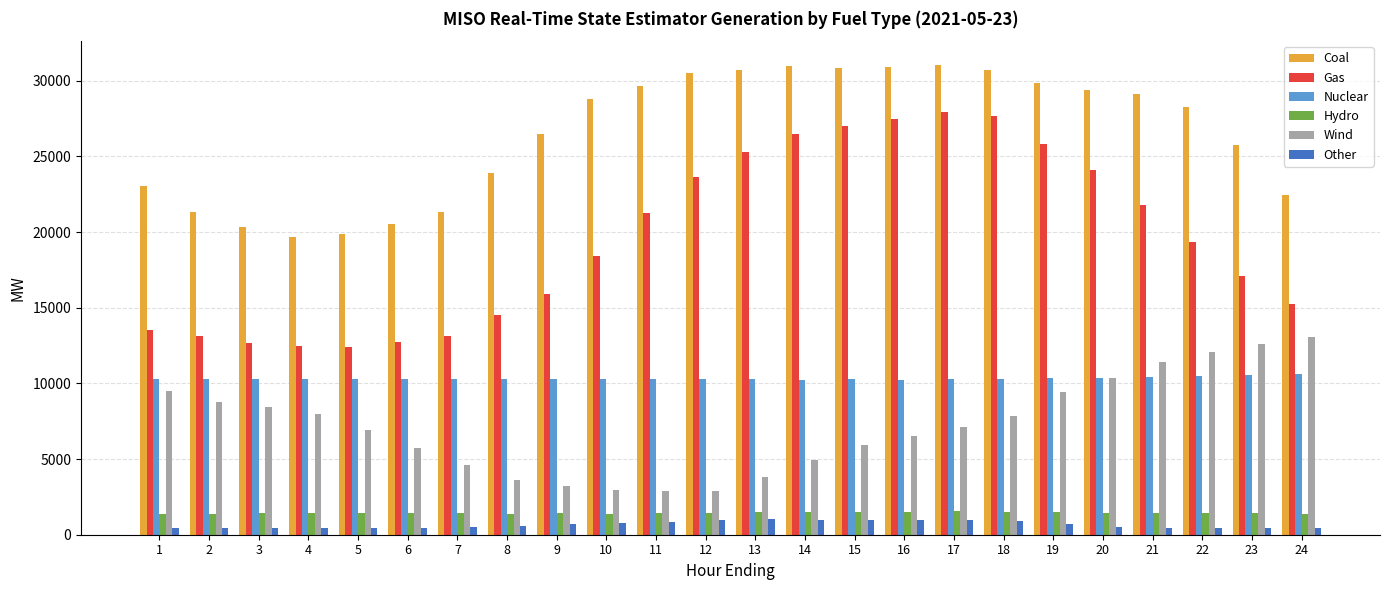

What is the value of the Wind bar at the 21st from the left?

11428.7